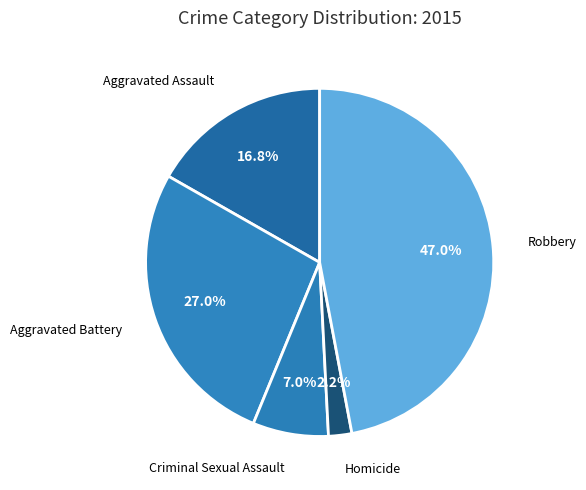

How many segments does this pie chart have?

5